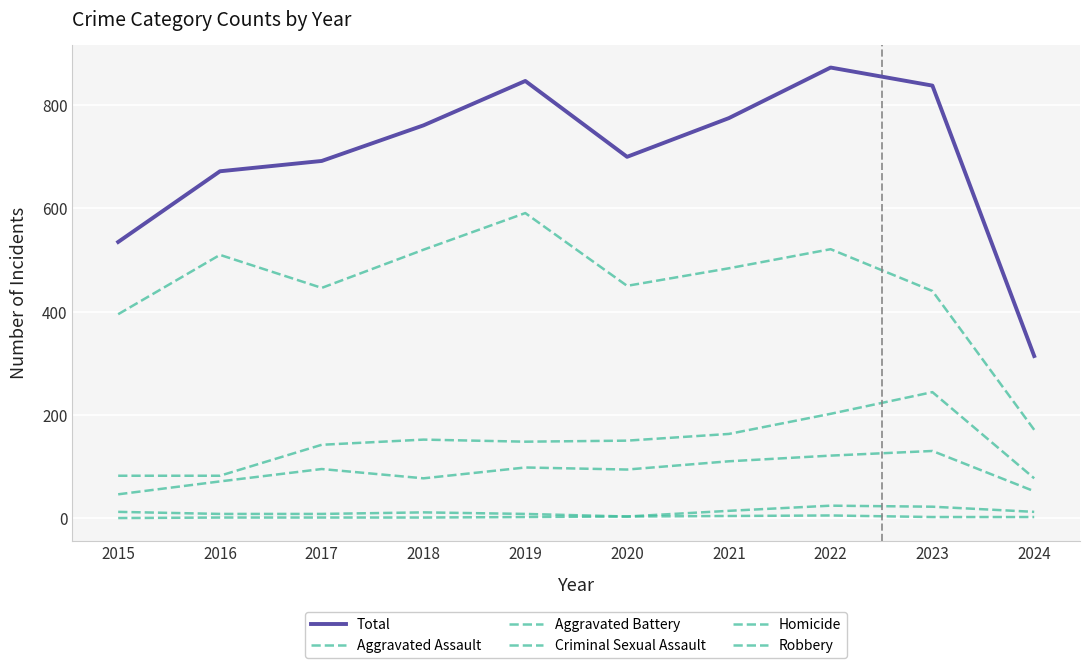

Does the chart have visible grid lines?

Yes